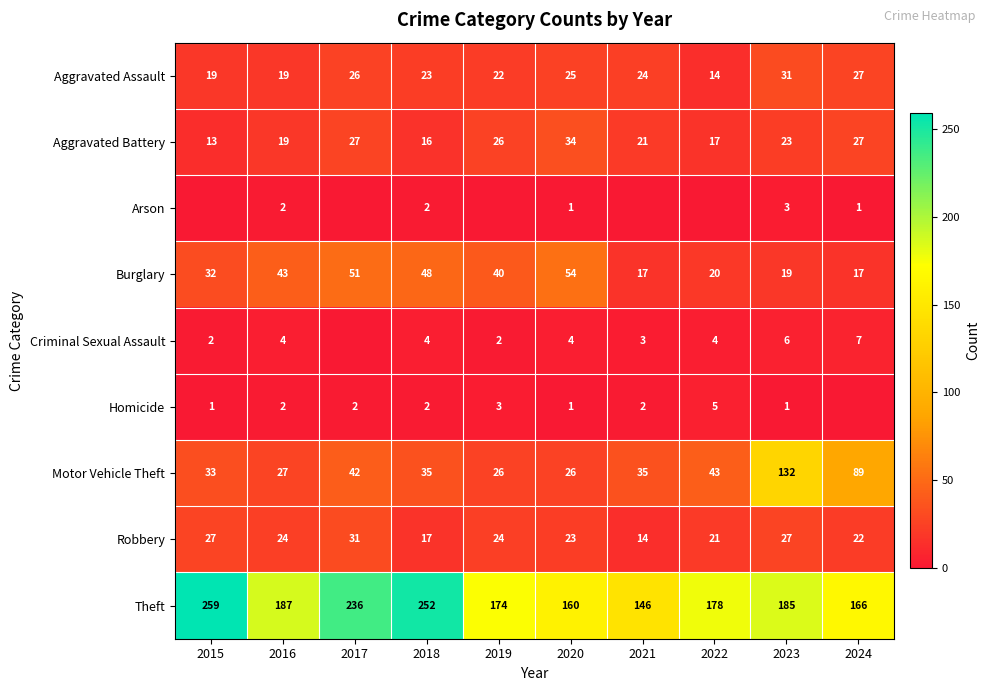

What is the difference between the Criminal Sexual Assault values at 2015 and 2018?

2